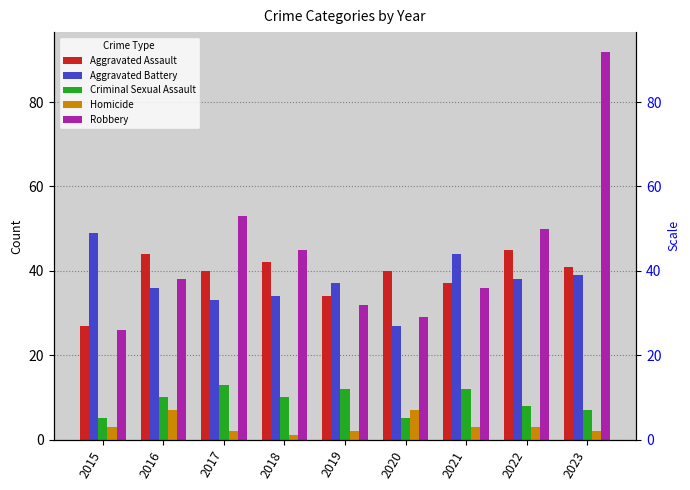

At which category is the sum across all series the highest?

2023